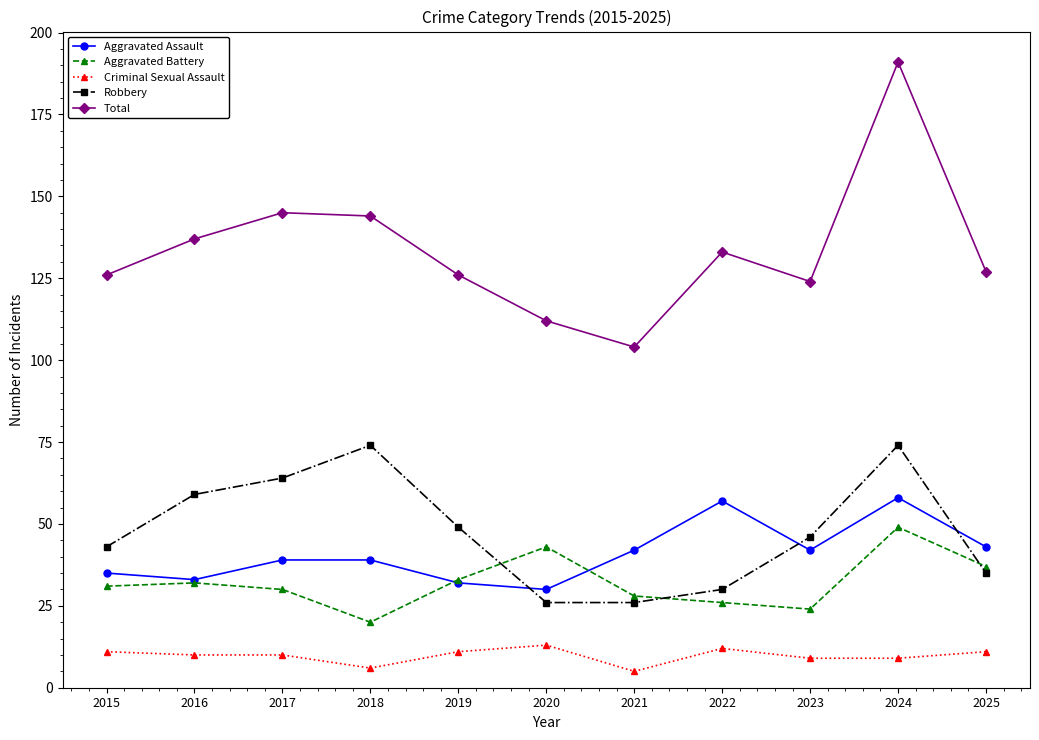

Is this an area chart (filled region under the line)?

No